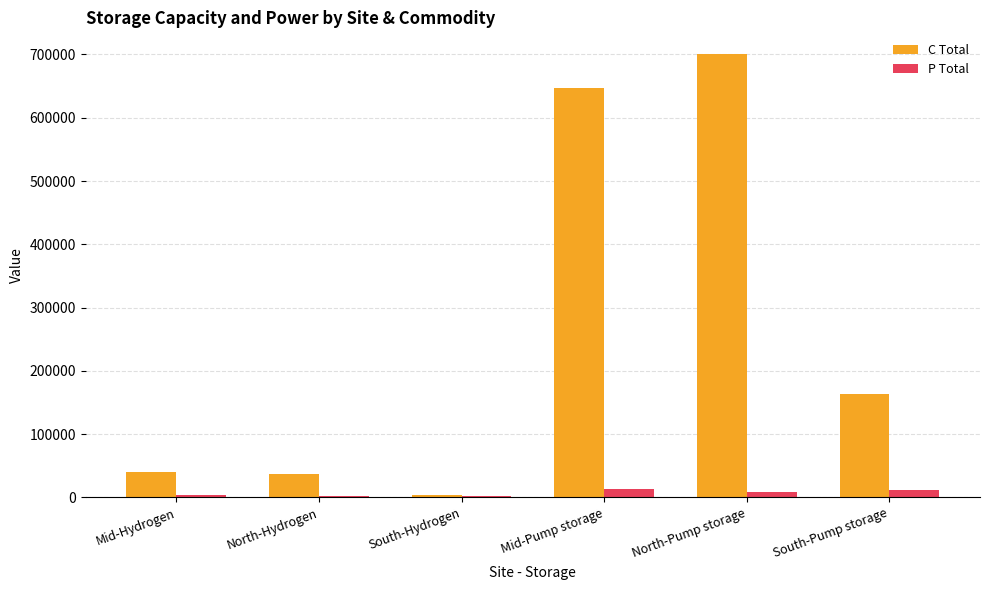

How many distinct data groups are displayed?

2